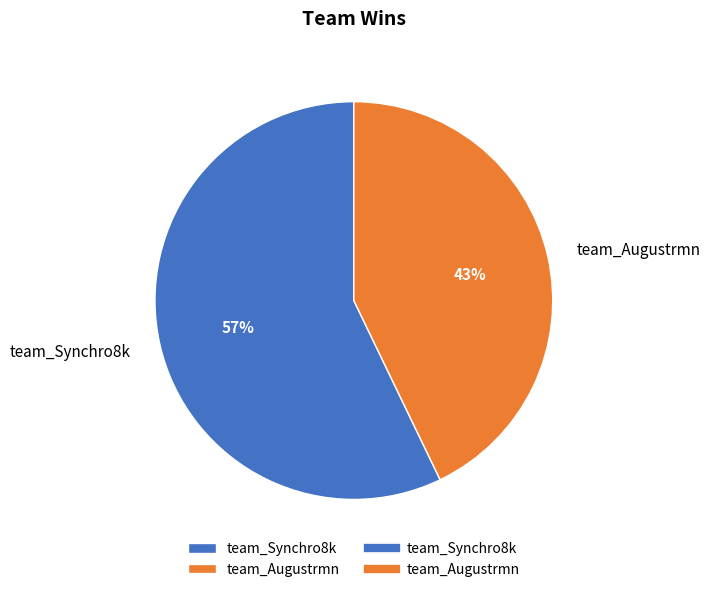

To the nearest percent, what portion does team_Synchro8k represent?

57%